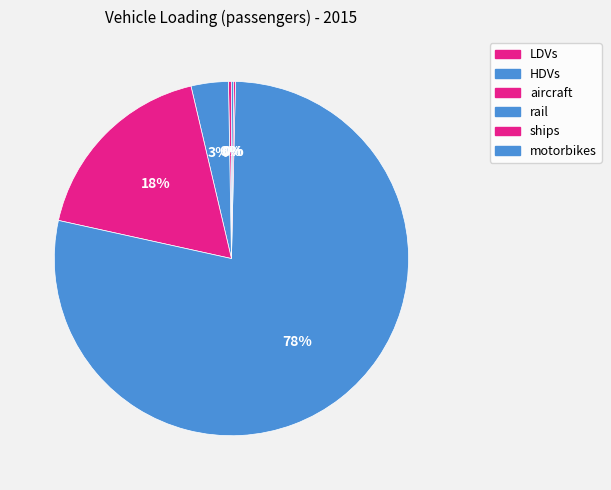

What is the smallest slice in the pie chart?

ships